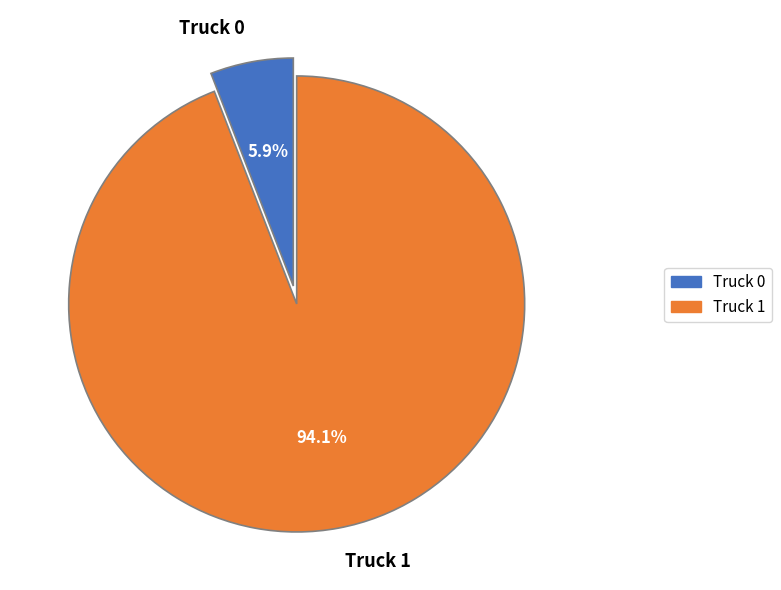

Is it true that Truck 1 is 99% of the pie?

False